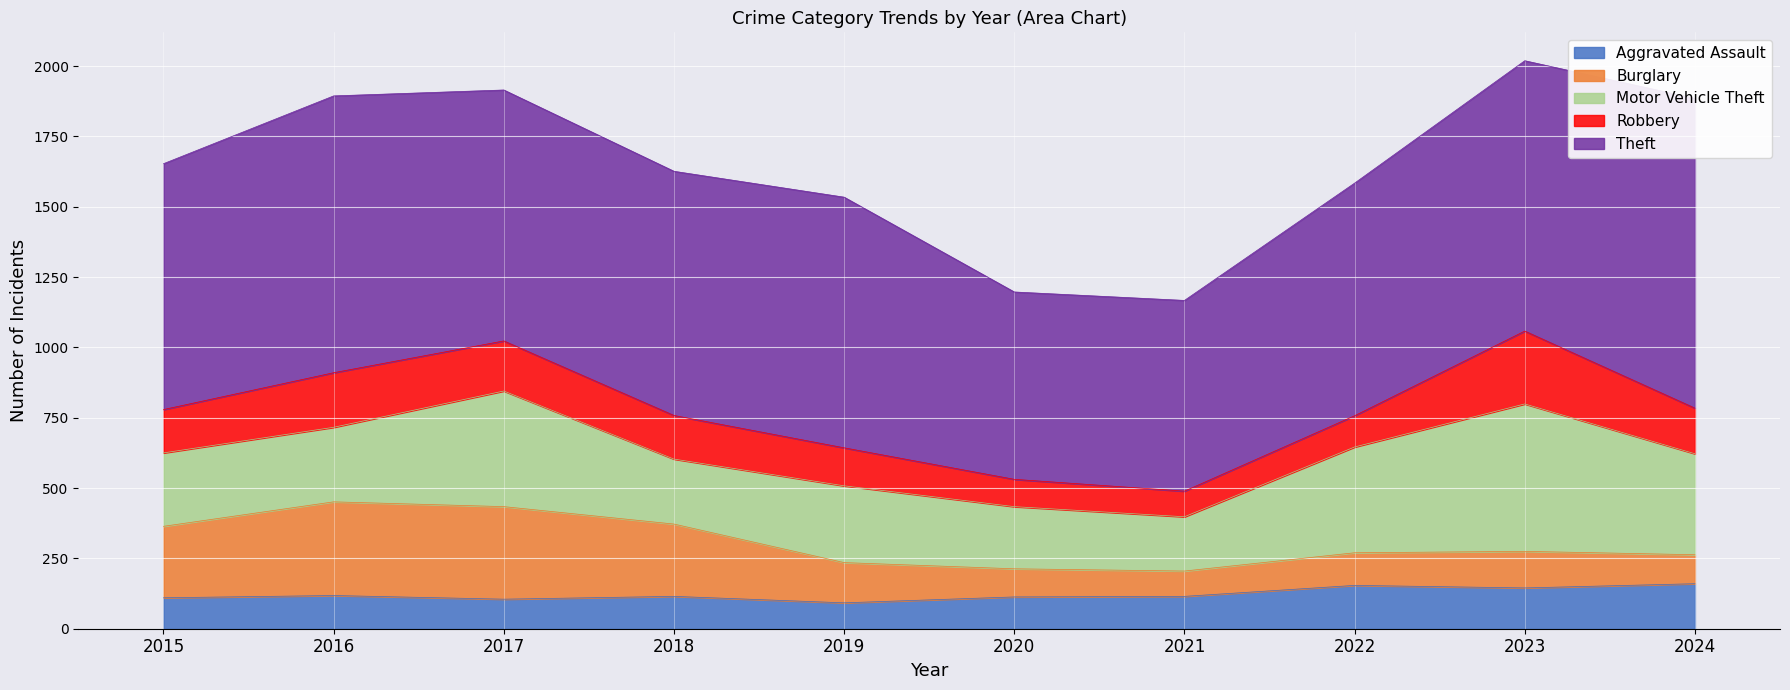

Rank the categories by Motor Vehicle Theft value from lowest to highest.

2021, 2020, 2018, 2015, 2016, 2019, 2024, 2022, 2017, 2023